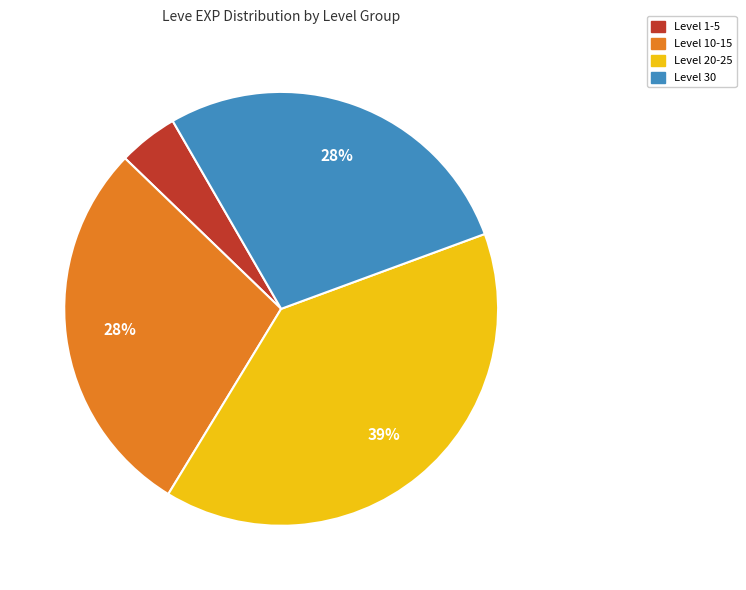

True or false: Level 30 accounts for 39% of the total.

False